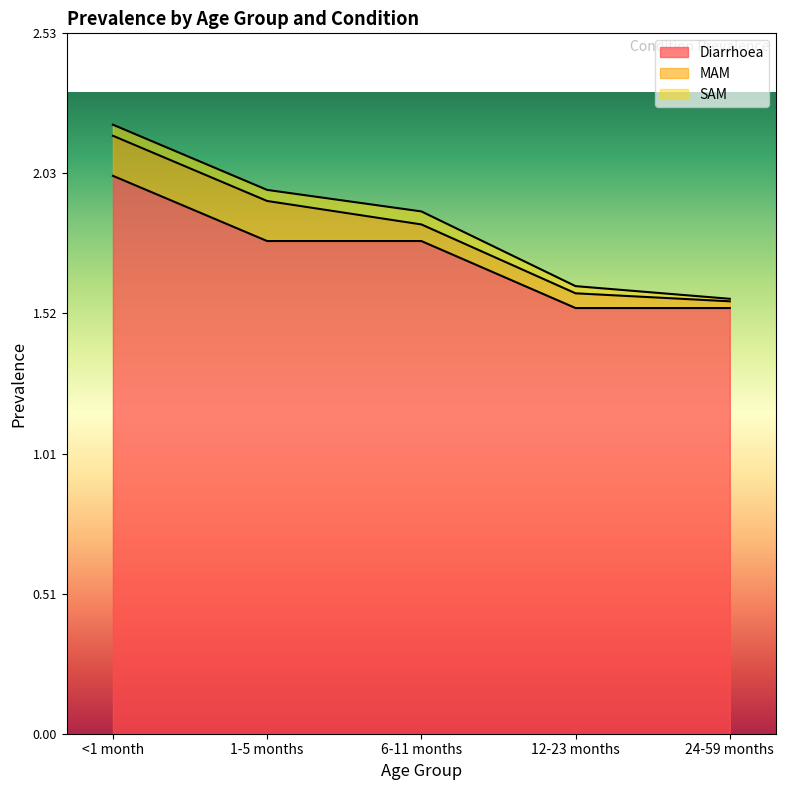

List the series in order of their peak value, lowest first.

SAM, MAM, Diarrhoea